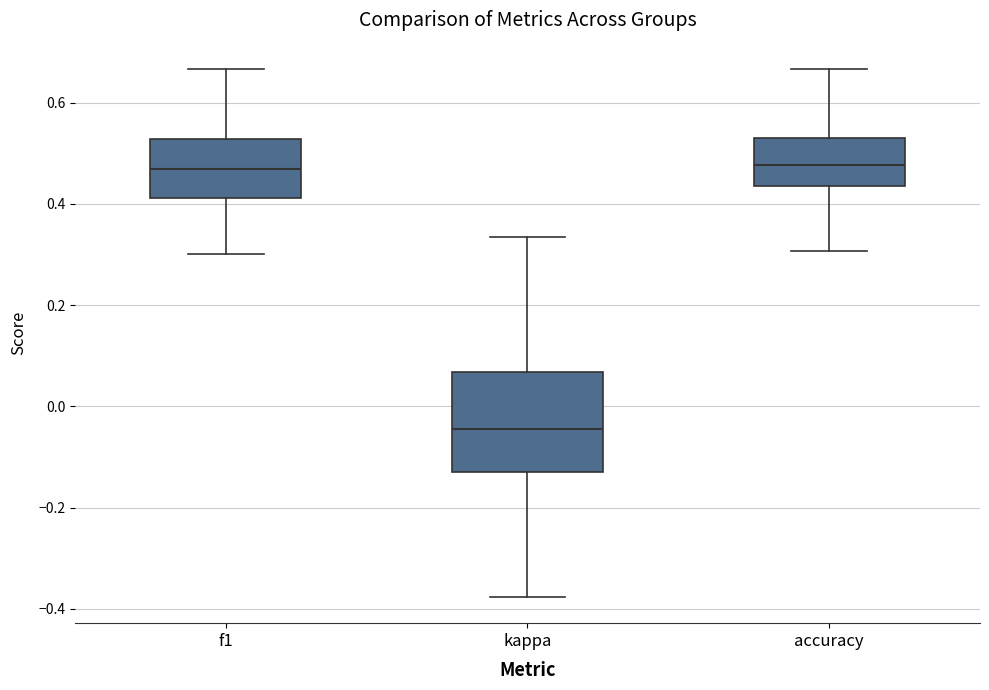

Comparing the boxes themselves (not the whiskers), which one is the tallest?

kappa